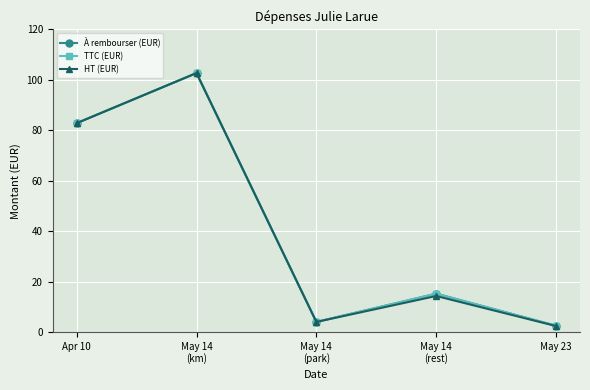

At which category does HT (EUR) reach its first local valley?

May 14
(park)